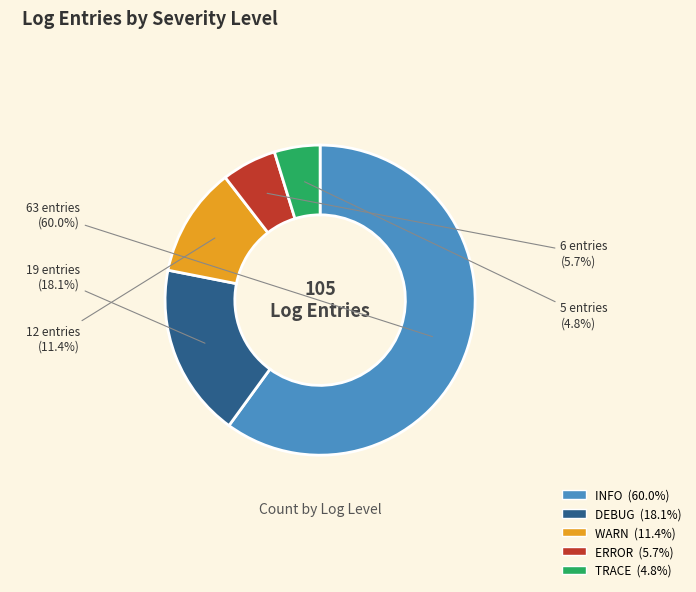

To the nearest percent, what is the difference between the largest and smallest slice percentages?

55%